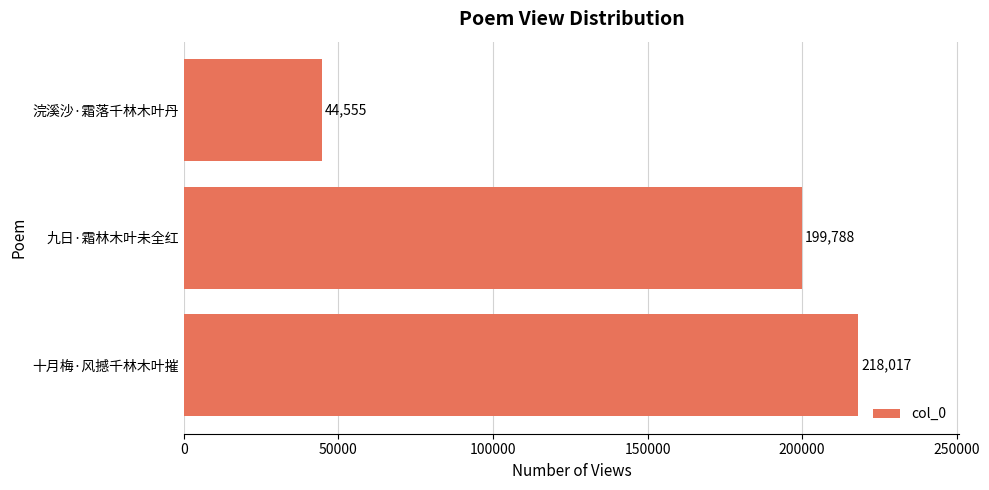

List the labels in order of value, smallest first.

浣溪沙·霜落千林木叶丹, 九日·霜林木叶未全红, 十月梅·风撼千林木叶摧